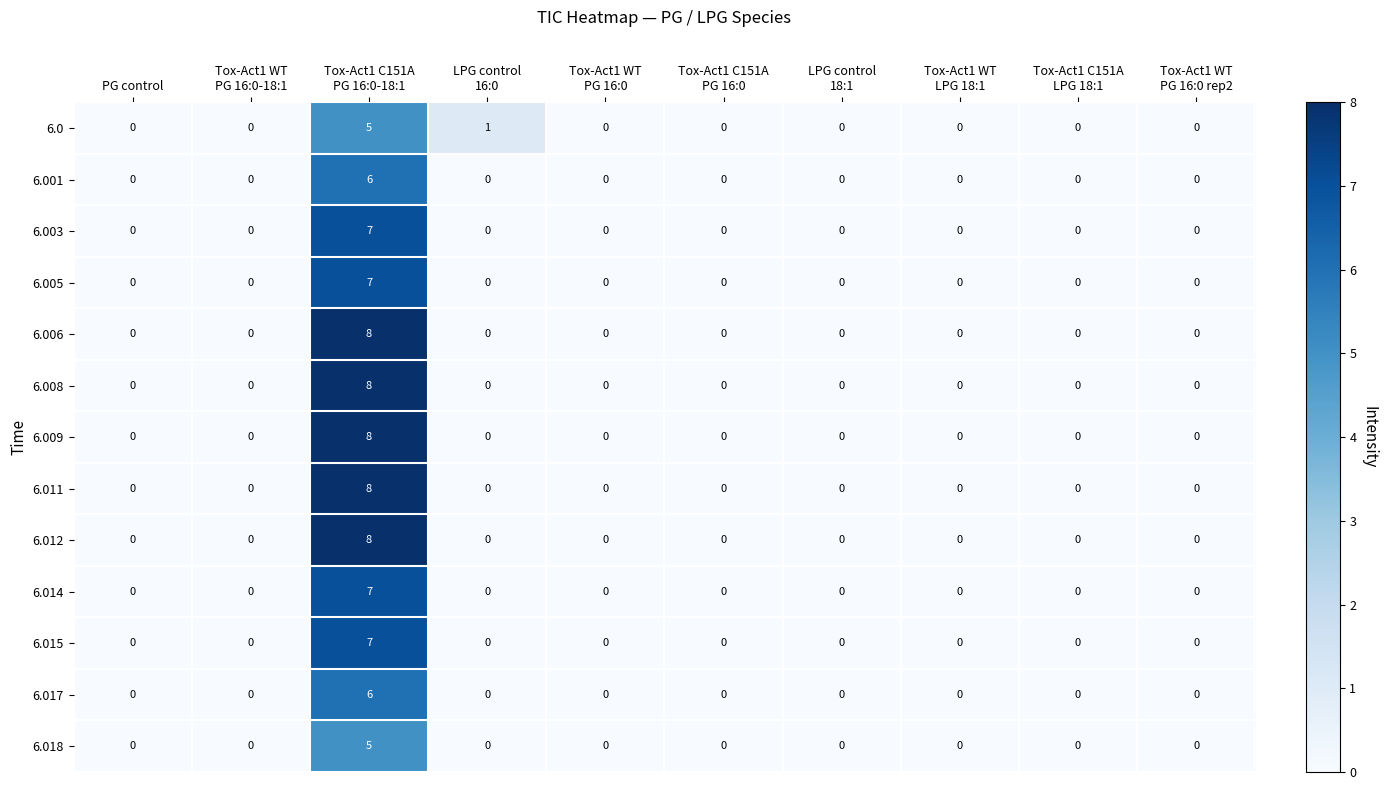

What is the sum of all 6.005 values?

7